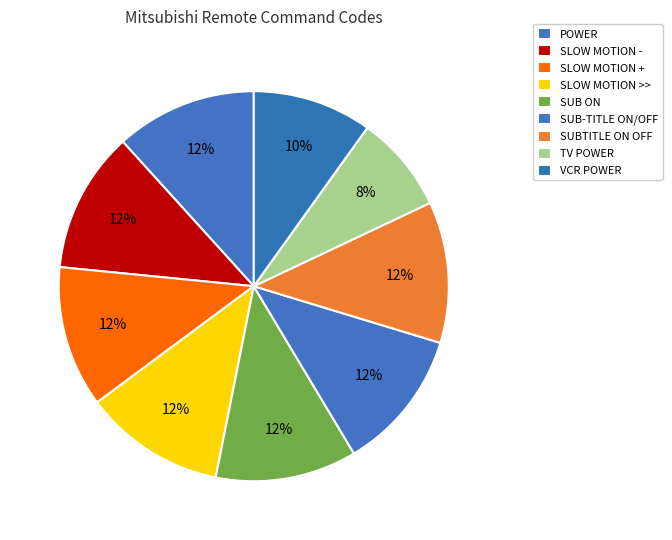

How many slices are in this pie chart?

9